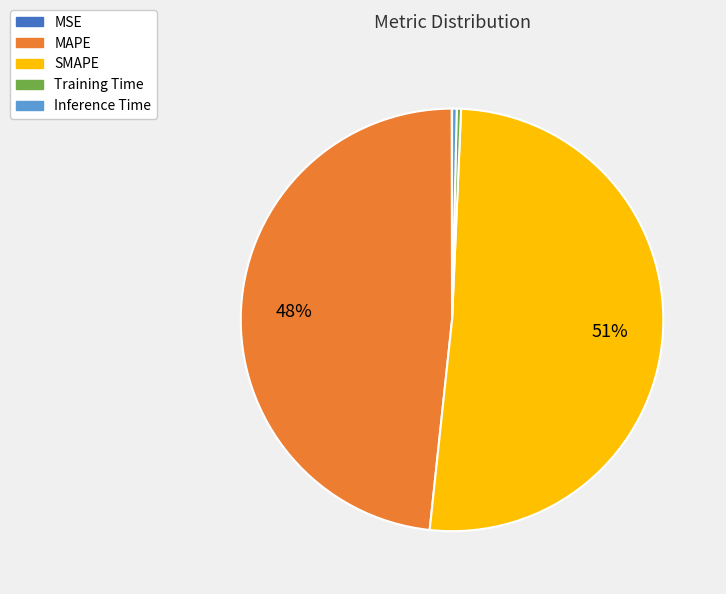

Which category has the biggest portion of the pie?

SMAPE